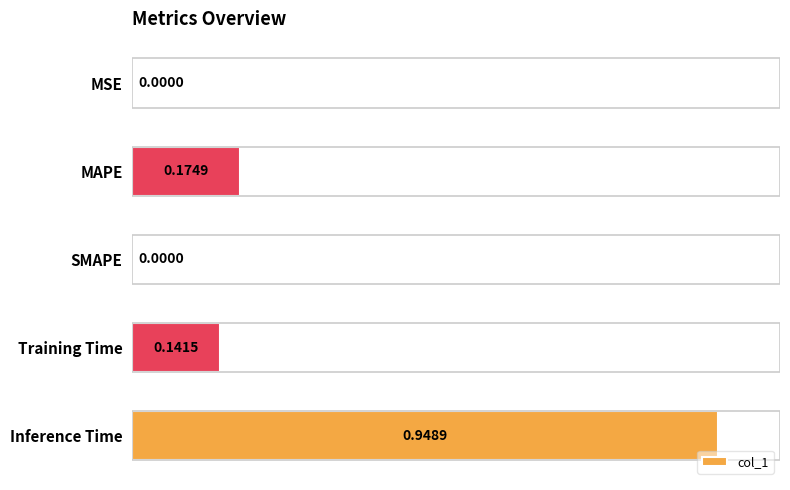

How many values are above zero?

4